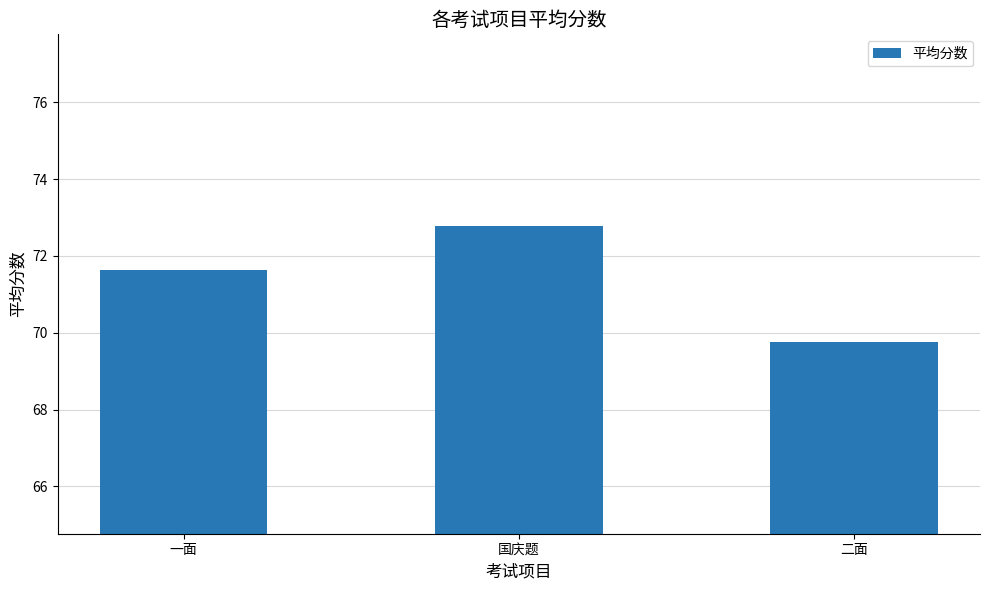

What is the change in value from 一面 to 国庆题?

+1.1